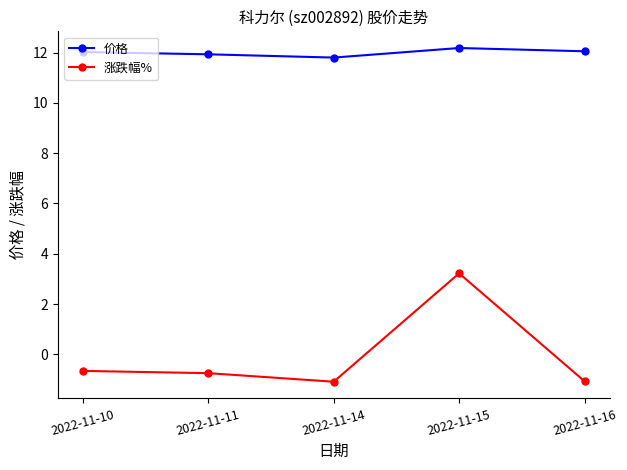

What are all the series names shown in the legend?

价格, 涨跌幅%